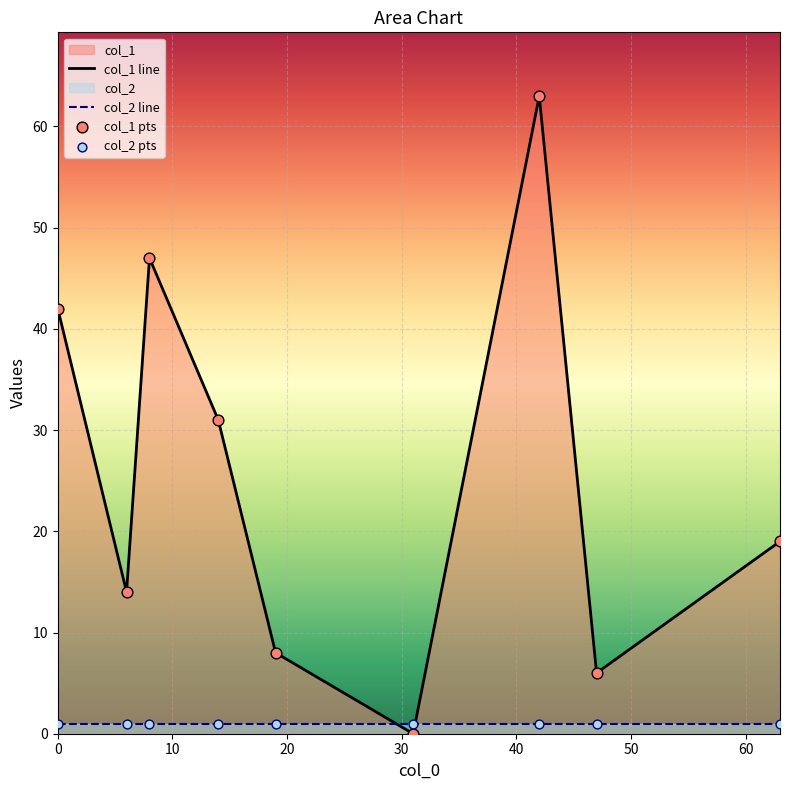

Which series has the largest total across all categories?

col_1 line